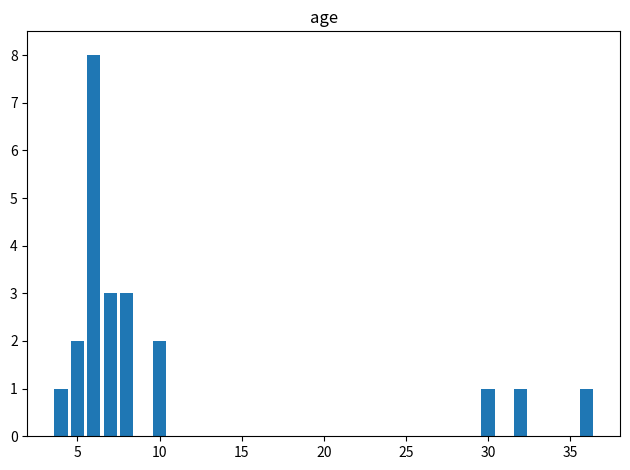

What is the greatest value displayed?

8